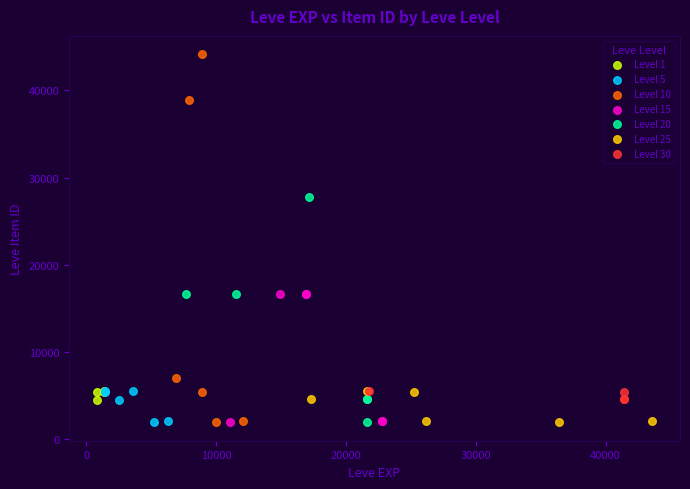

What are all the series names shown in the legend?

Level 1, Level 5, Level 10, Level 15, Level 20, Level 25, Level 30